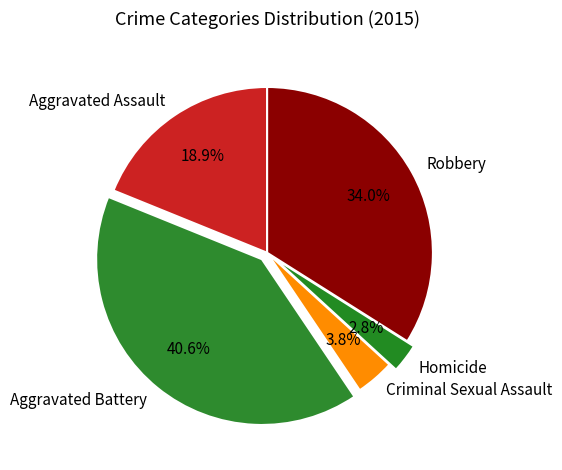

Which slice is the largest?

Aggravated Battery